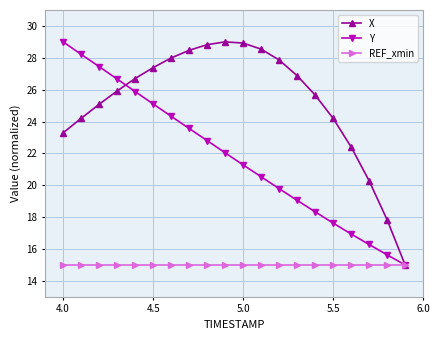

What is the value of the REF_xmin point at the 1st from the left?

15.0